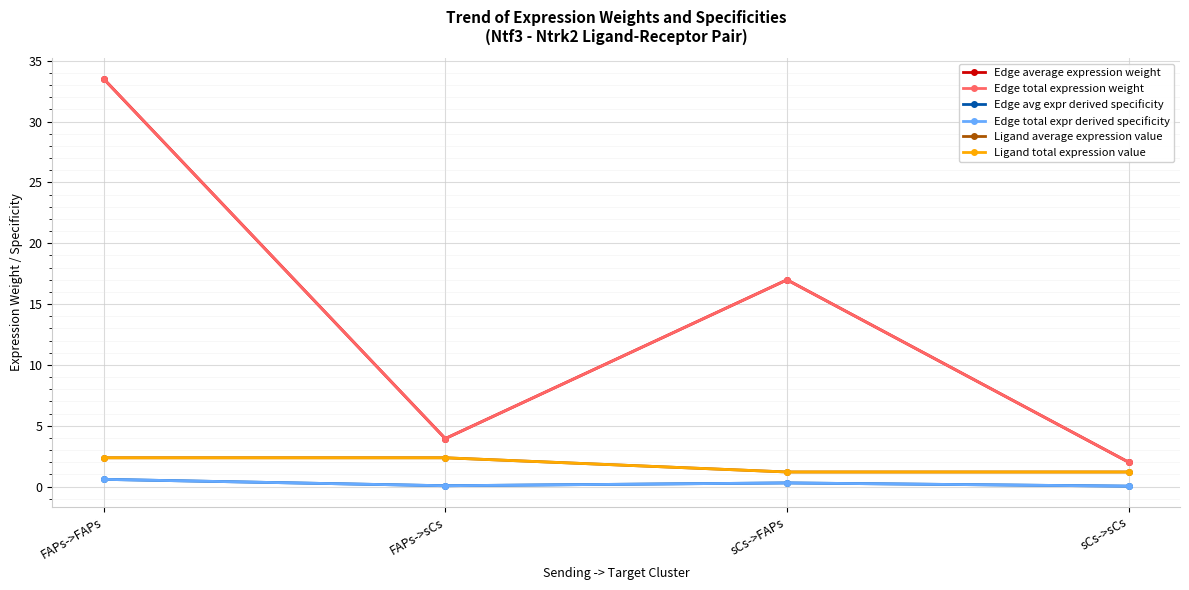

Does the chart have visible grid lines?

Yes